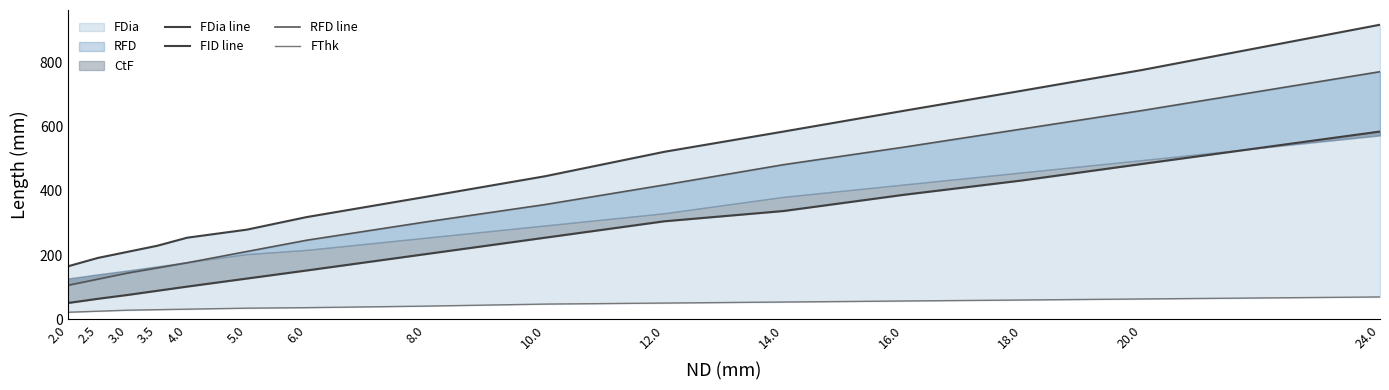

Rank the categories by FID line value from highest to lowest.

24.0, 20.0, 18.0, 16.0, 14.0, 12.0, 10.0, 8.0, 6.0, 5.0, 4.0, 3.5, 3.0, 2.5, 2.0